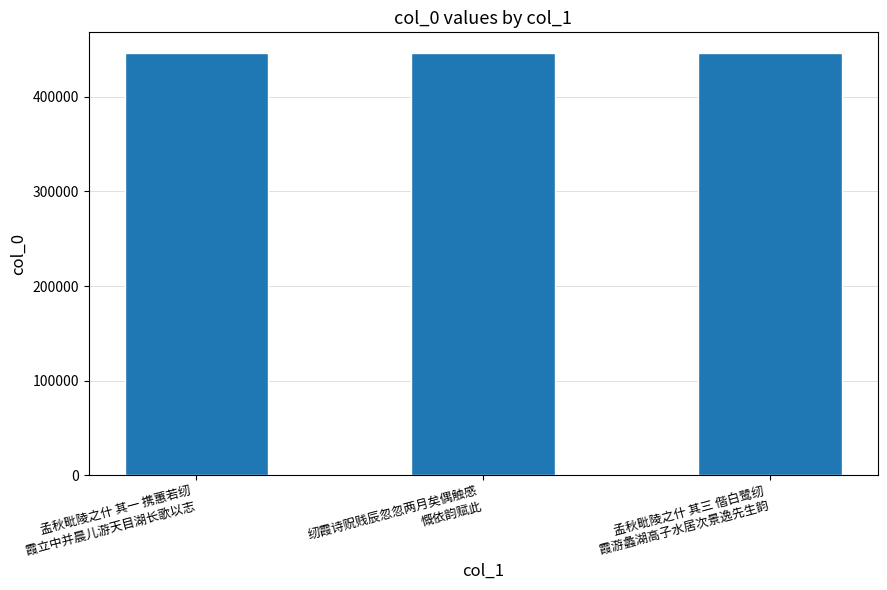

What is the maximum value shown in the chart?

445691